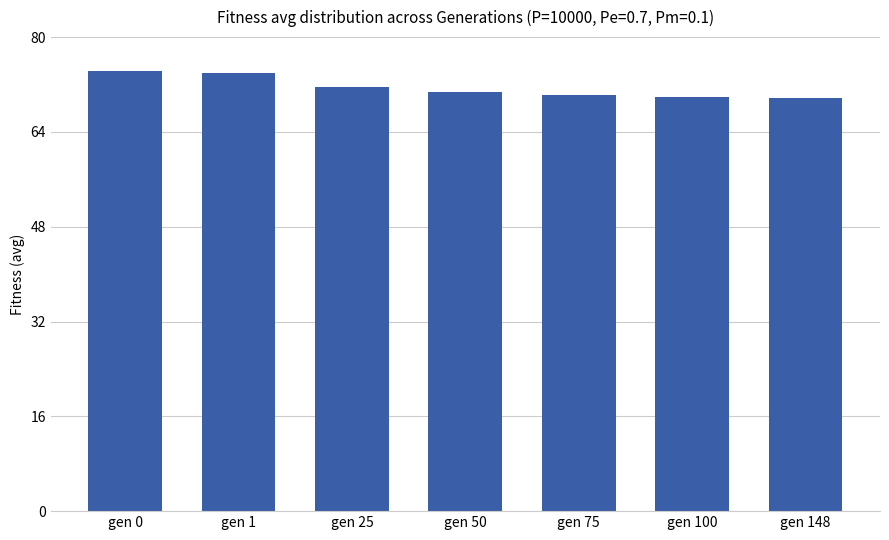

What is the value of the 1st bar from the left?

74.2